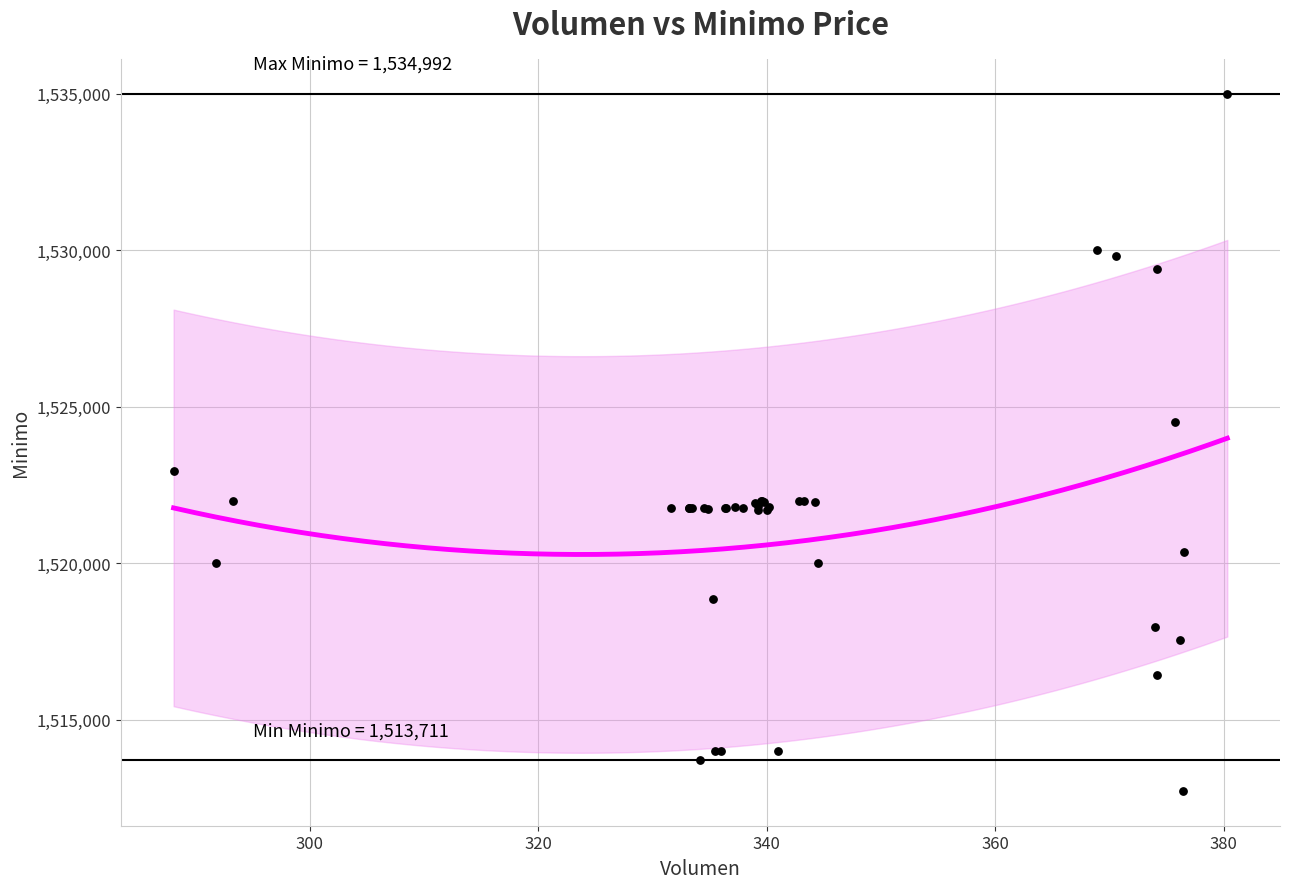

What Y value in the scatter plot is closest to 1523862?

1524513